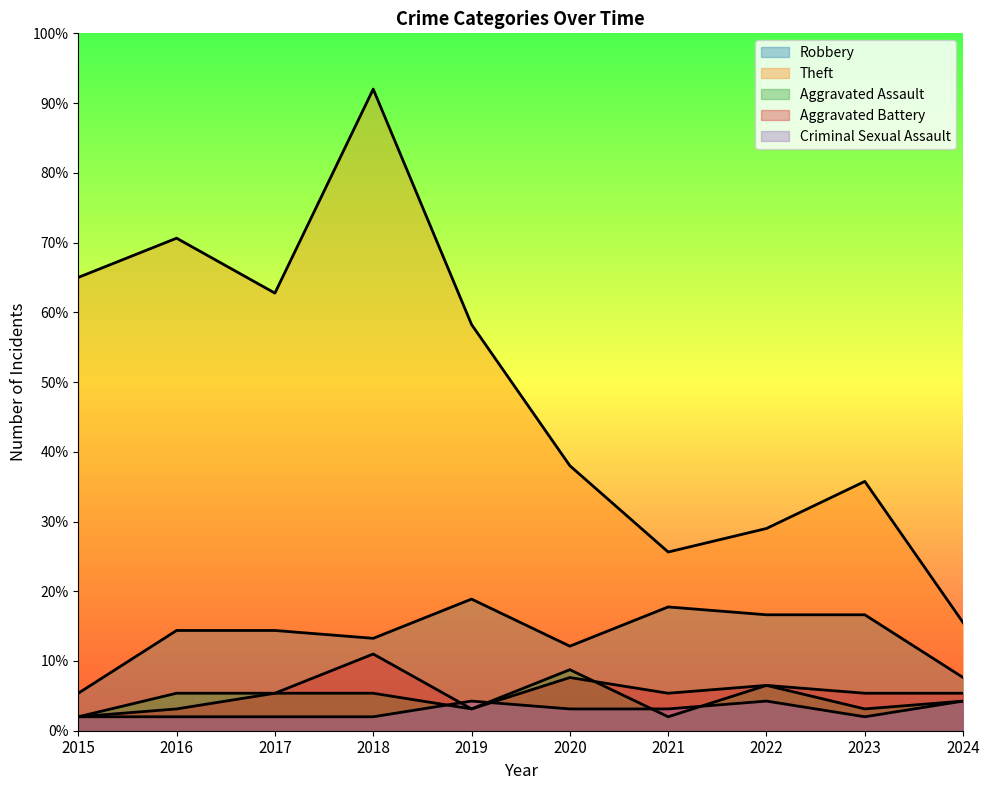

What is the value of the Robbery point at the 3rd from the left?

14.4